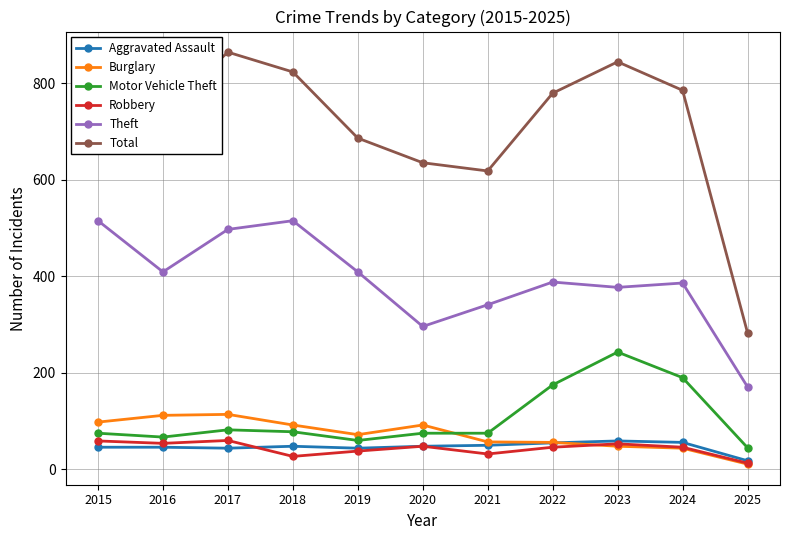

In Total, how many points are higher than both neighbors (excluding endpoints)?

2